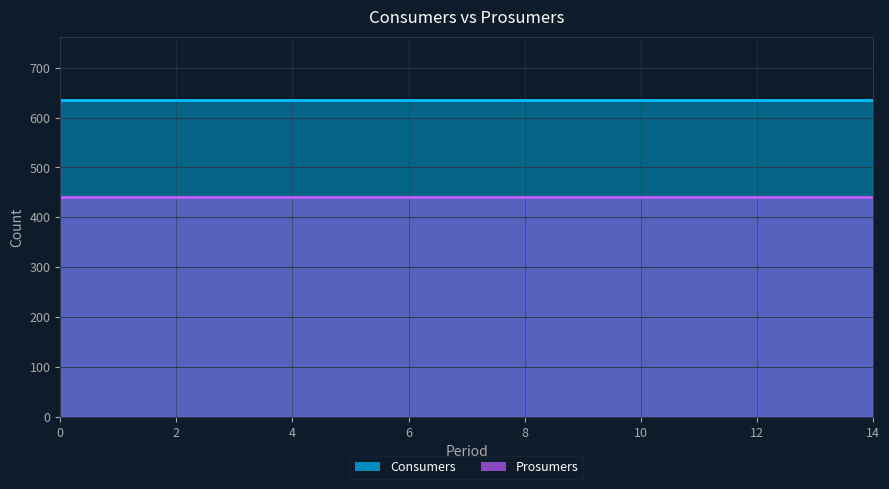

What is the difference between the highest and lowest values at 5?

195